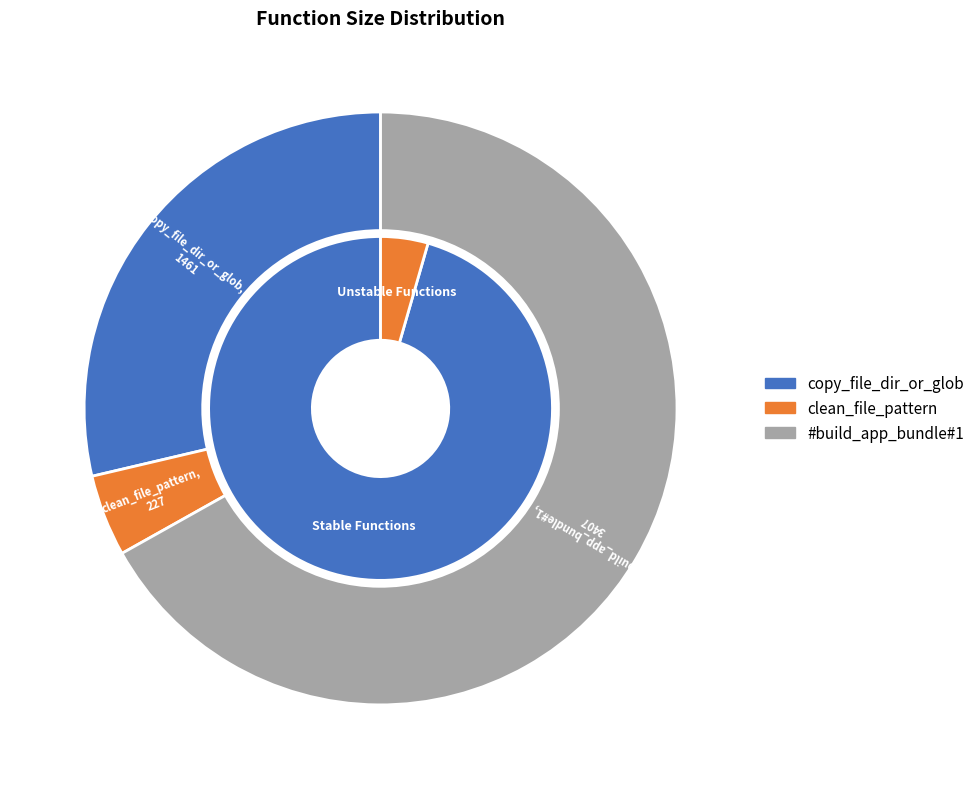

What portion of the pie excludes copy_file_dir_or_glob?

71.3%